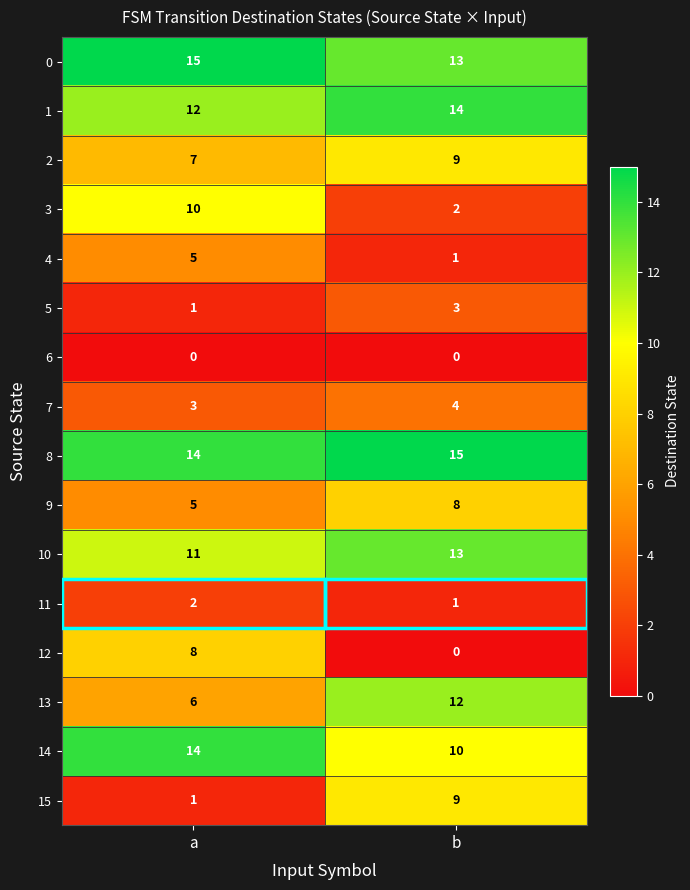

What is the sum of all 11 values?

3